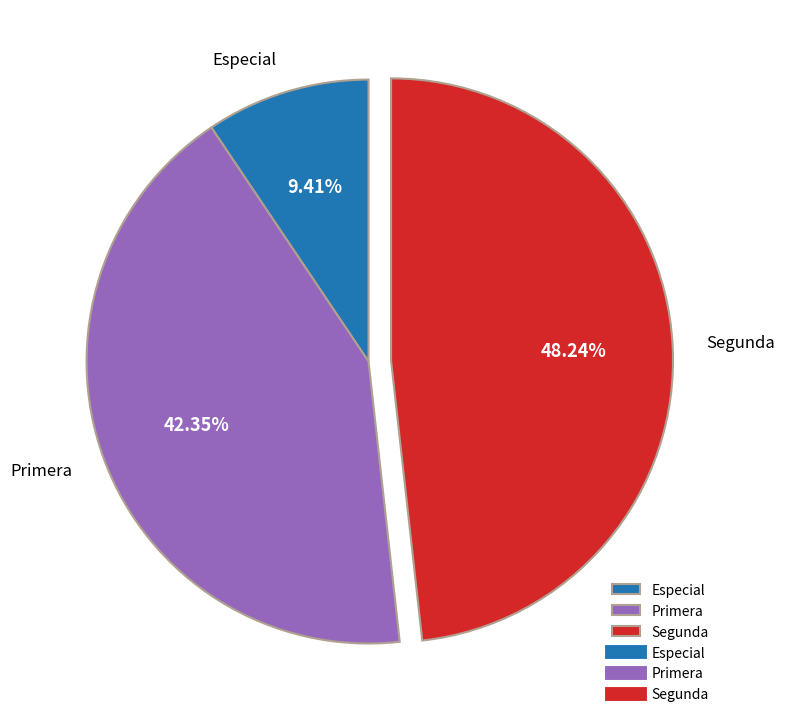

Is it true that Primera is 32% of the pie?

False